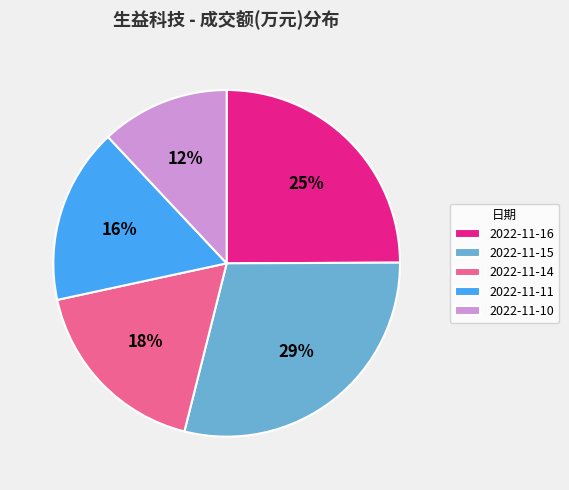

What is the largest slice in the pie chart?

2022-11-15